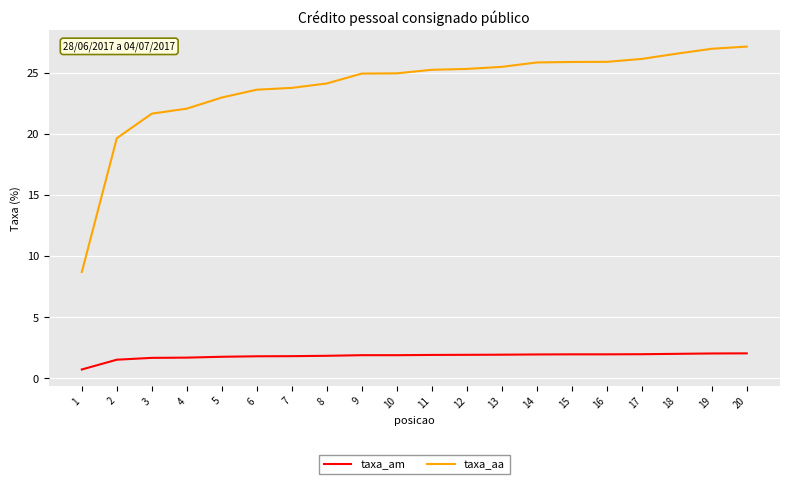

Which series has the largest total across all categories?

taxa_aa